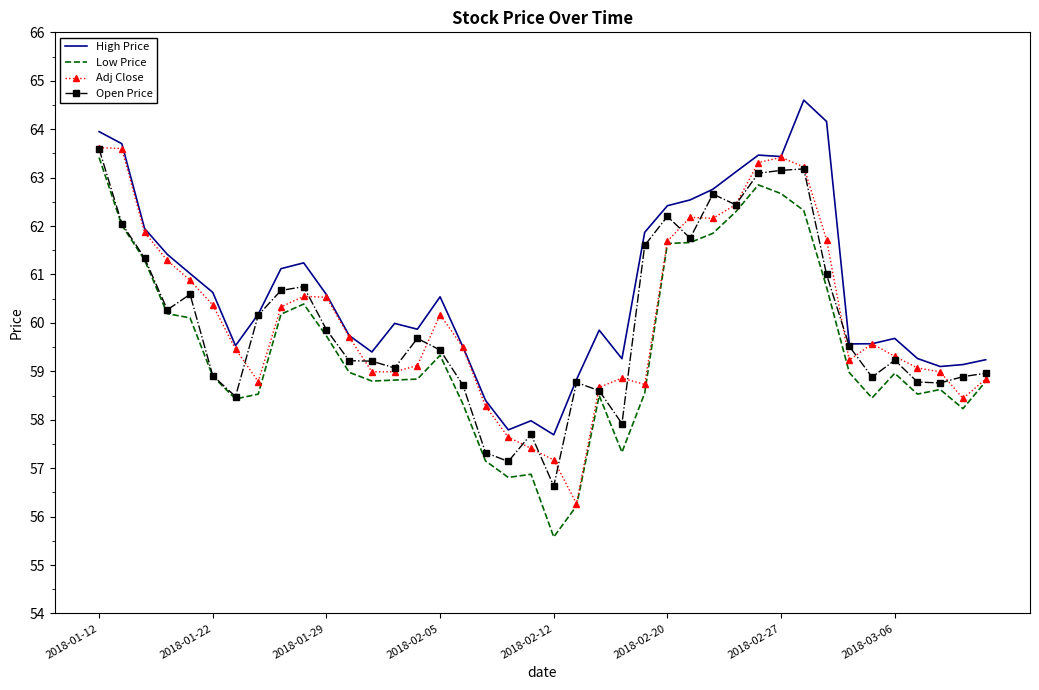

What is the highest value of the High Price series?

64.6